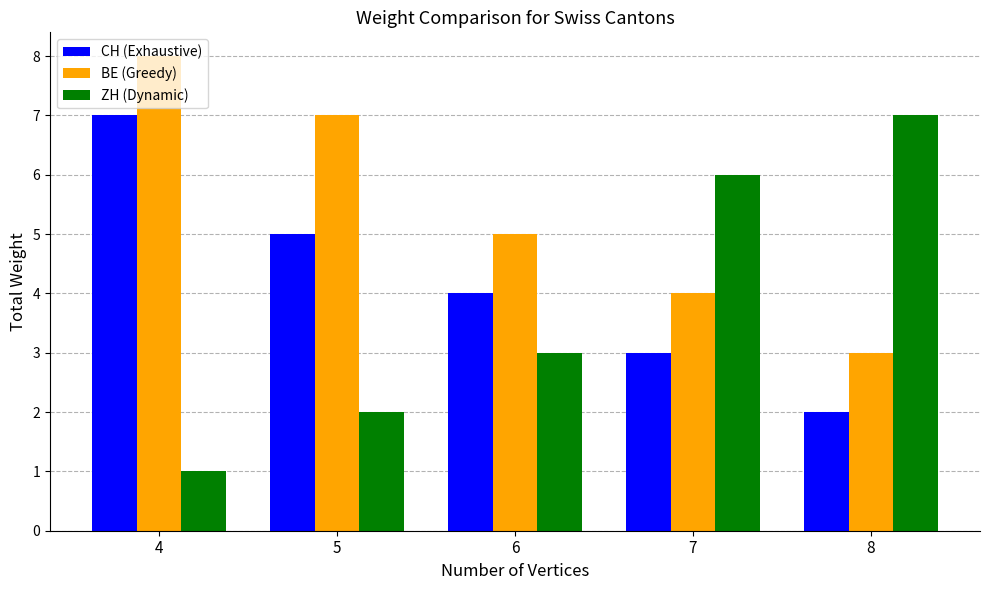

Between 4 and 7, which series saw the biggest shift?

ZH (Dynamic)